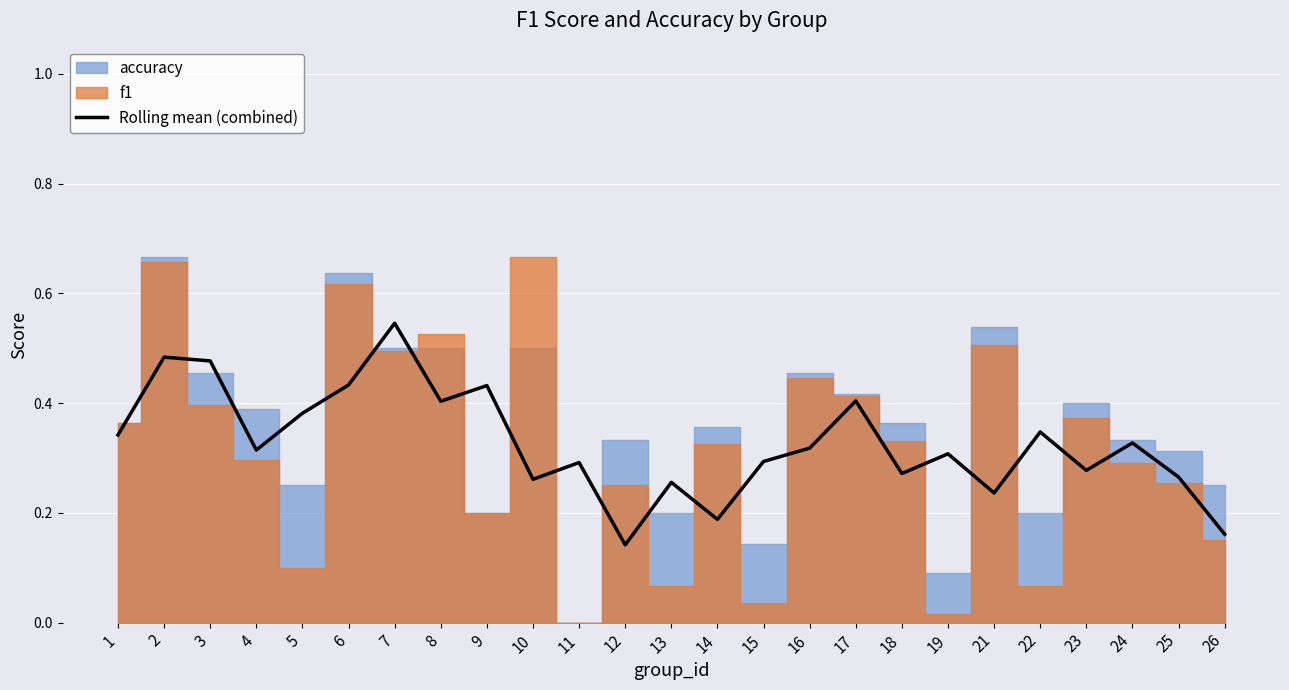

Reading left to right, what are all the values shown in this chart?

1=0.3	2=0.5	3=0.5	4=0.3	5=0.4	6=0.4	7=0.5	8=0.4	9=0.4	10=0.3	11=0.3	12=0.1	13=0.3	14=0.2	15=0.3	16=0.3	17=0.4	18=0.3	19=0.3	21=0.2	22=0.3	23=0.3	24=0.3	25=0.3	26=0.2